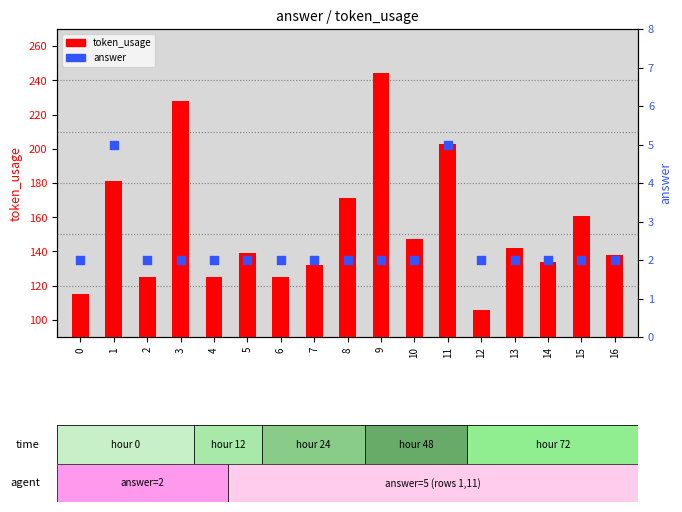

Which series has the largest total across all categories?

token_usage